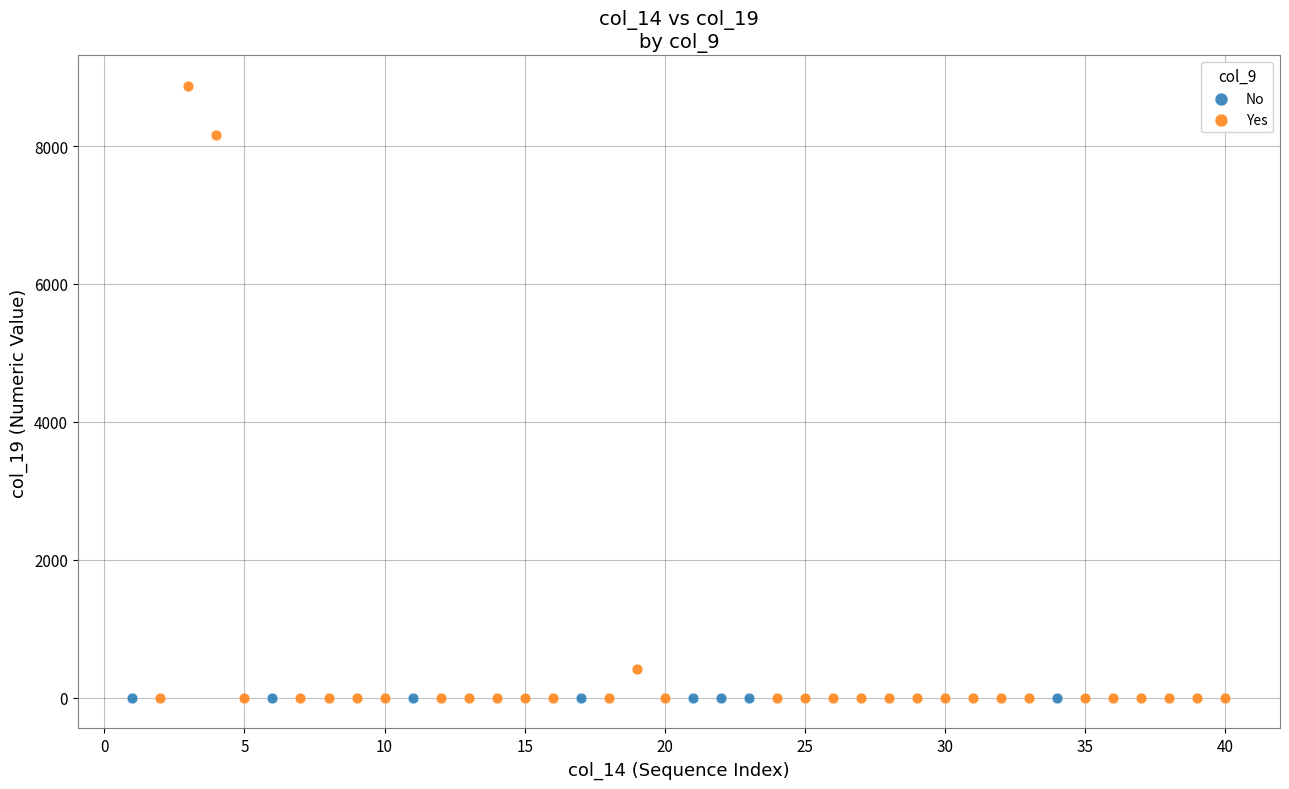

Which series contains the highest Y value?

Yes